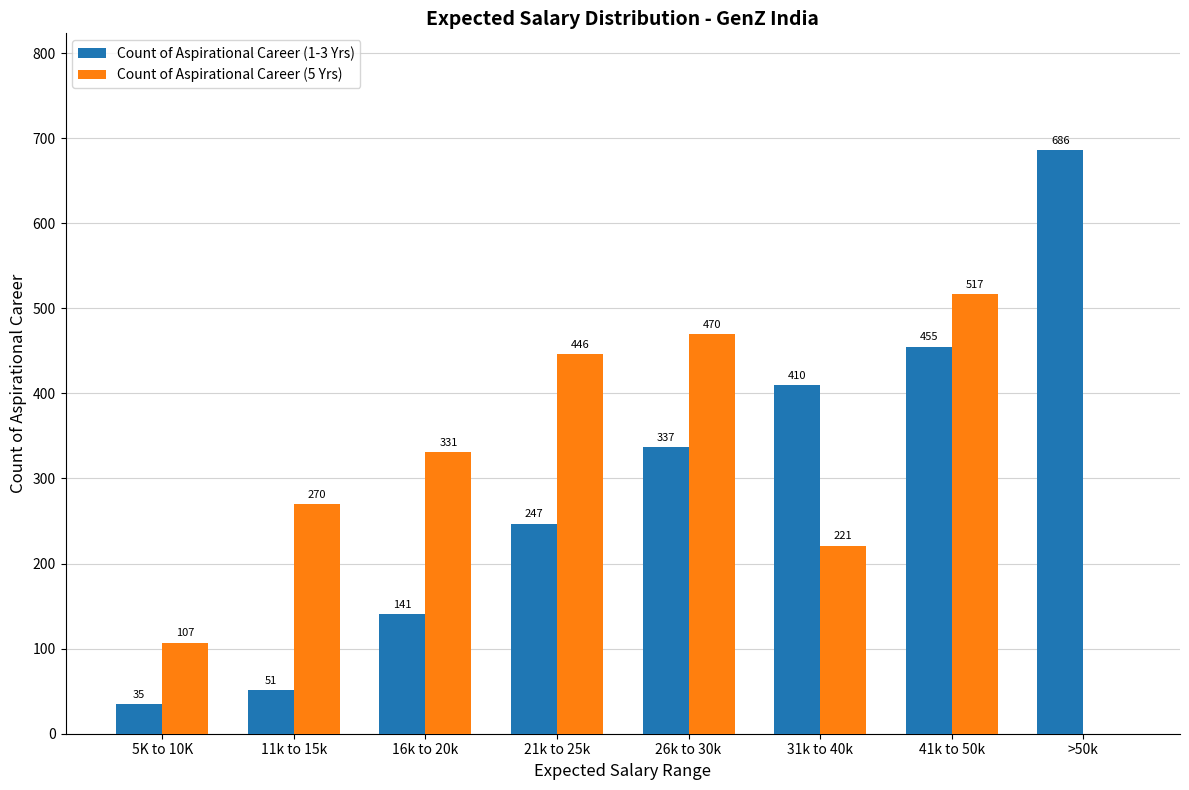

Does the chart contain stacked bars?

No